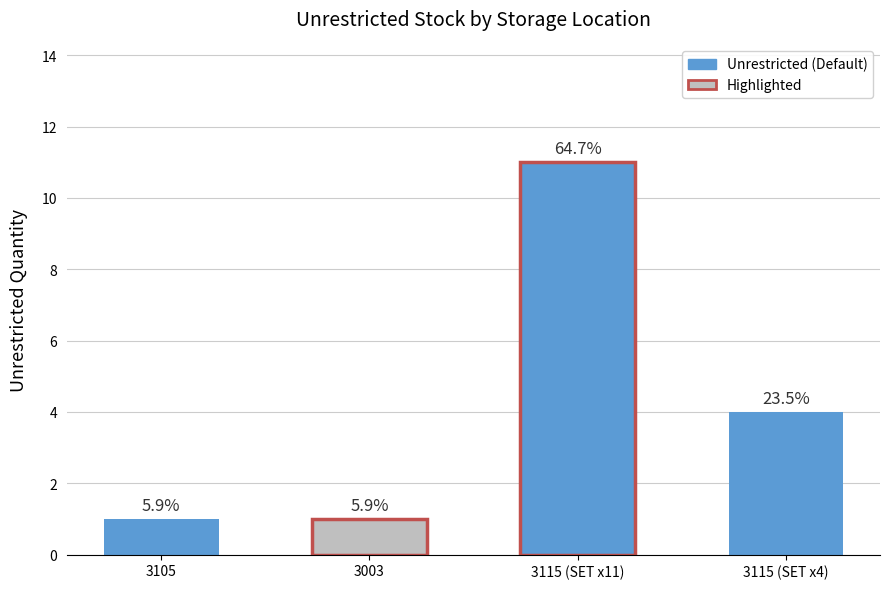

What is the average value?

4